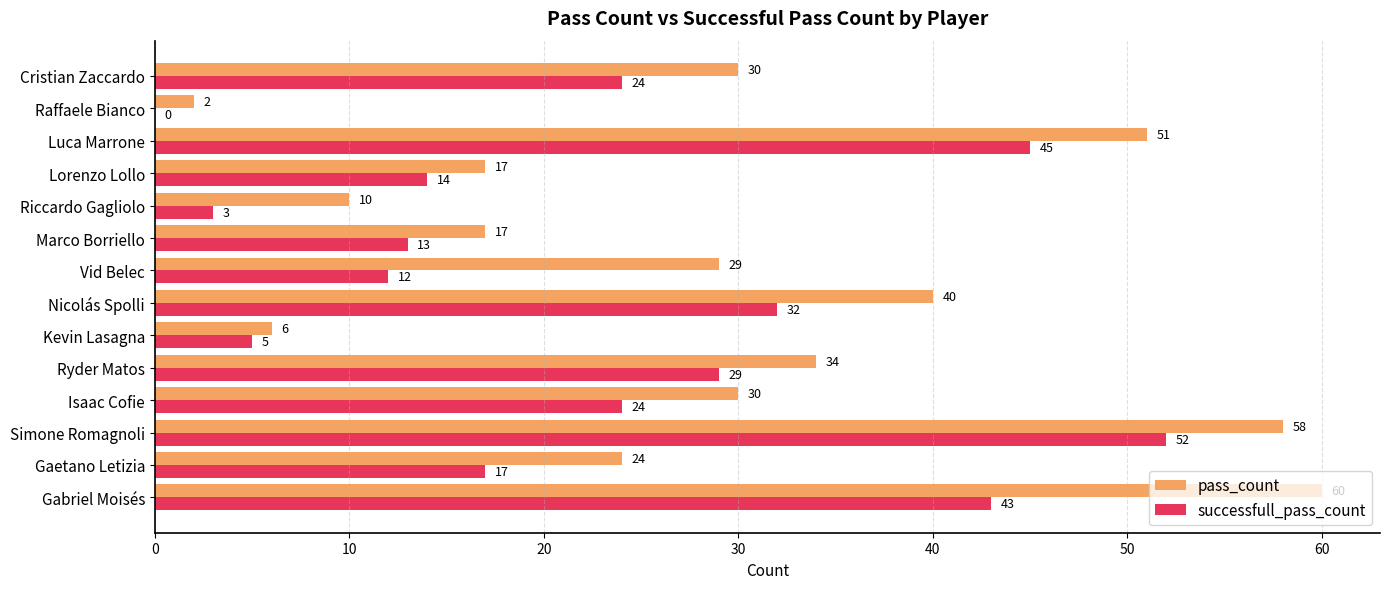

Which series has the largest range (max minus min)?

pass_count